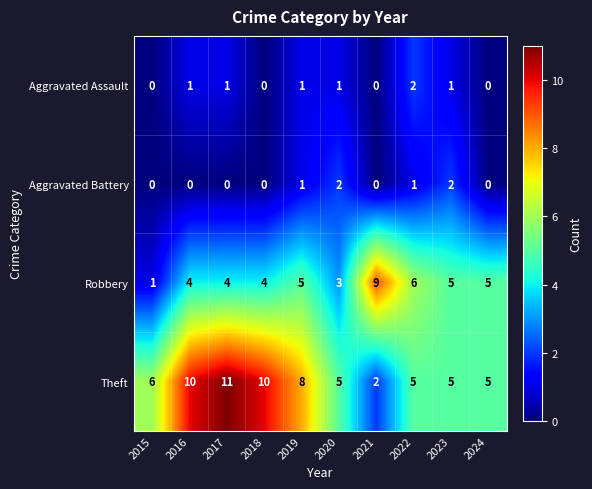

Which series has the largest total across all categories?

Theft